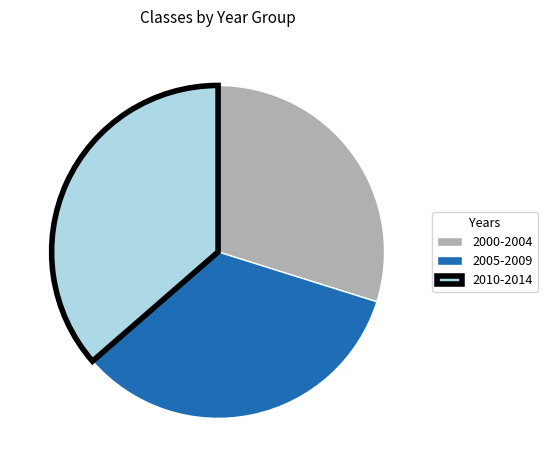

Is there any slice that represents more than half of the pie?

No